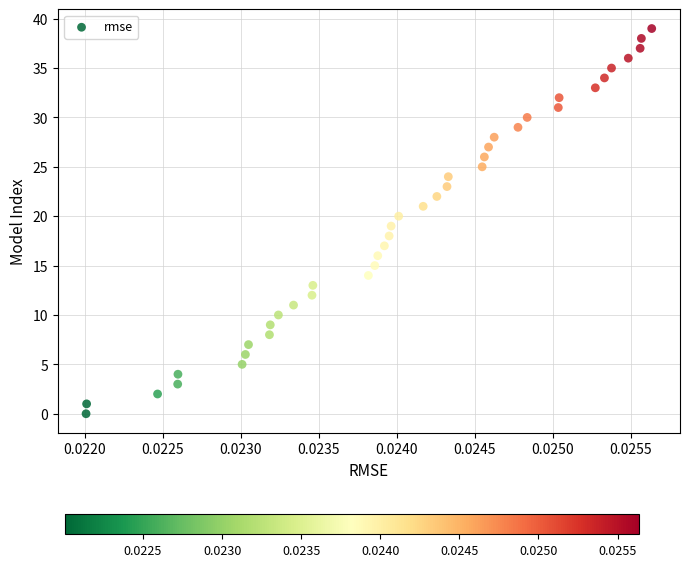

What is the range of Y values (max minus min)?

39